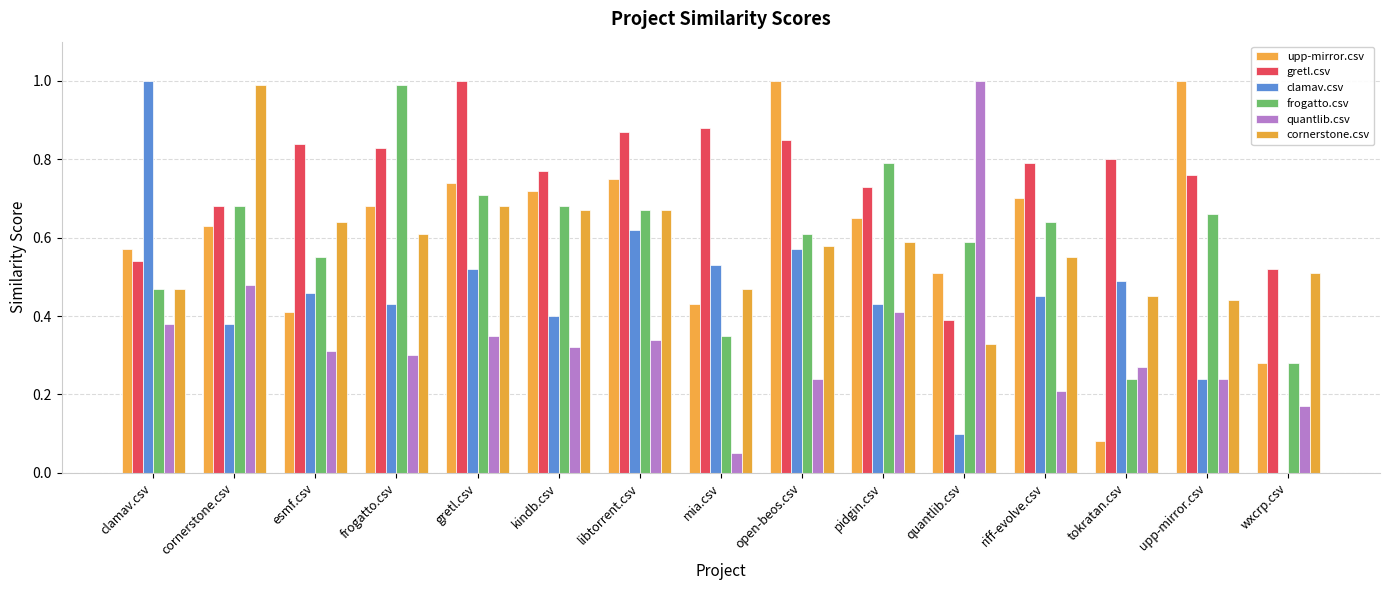

What is the difference between the second highest and second lowest values in the upp-mirror.csv series?

0.7